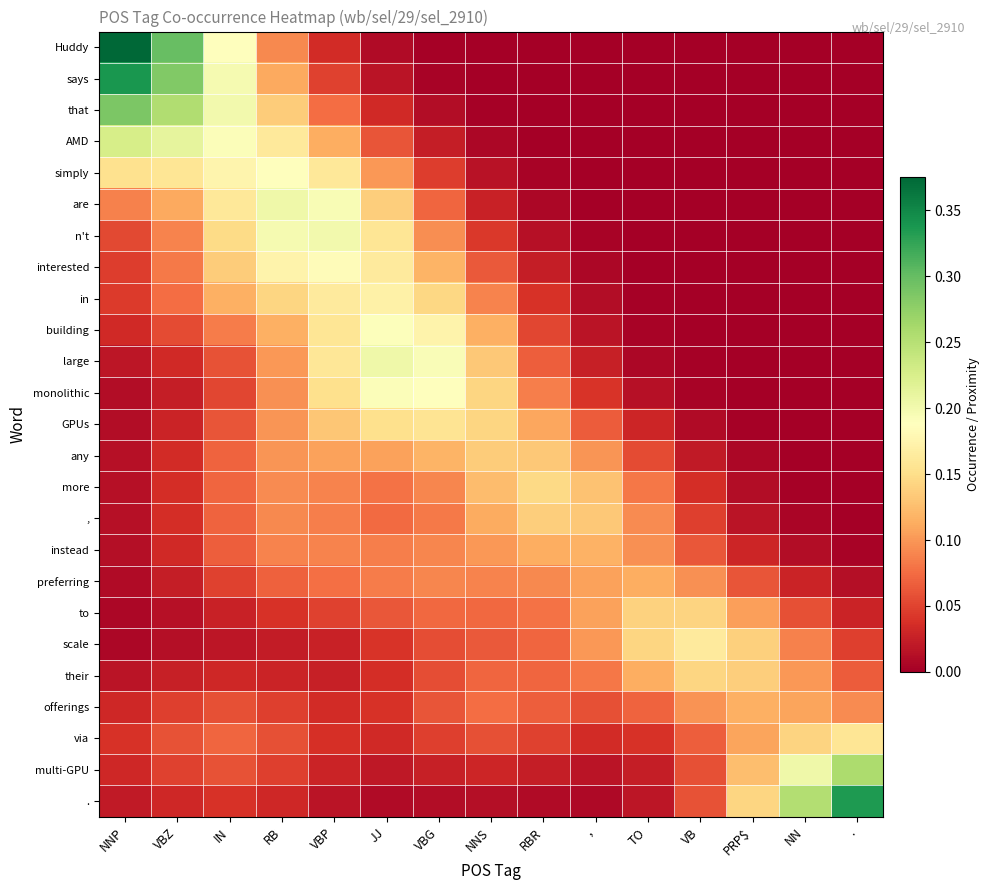

Which series has the widest spread of values?

Huddy